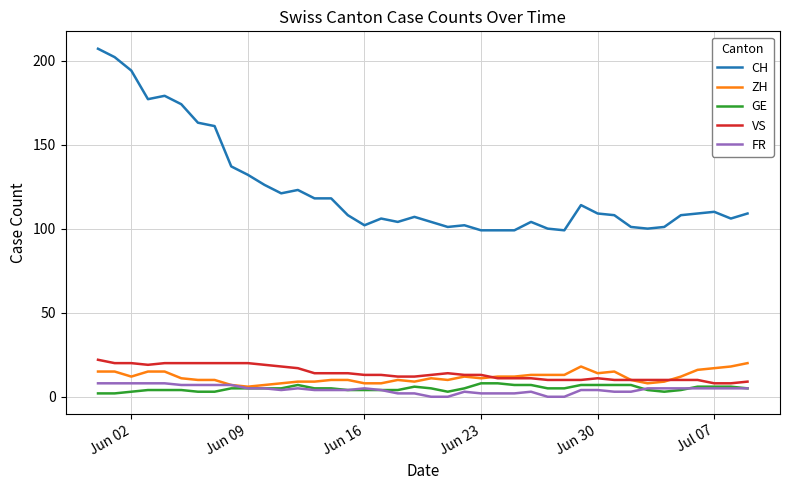

What is the highest value of the GE series?

8